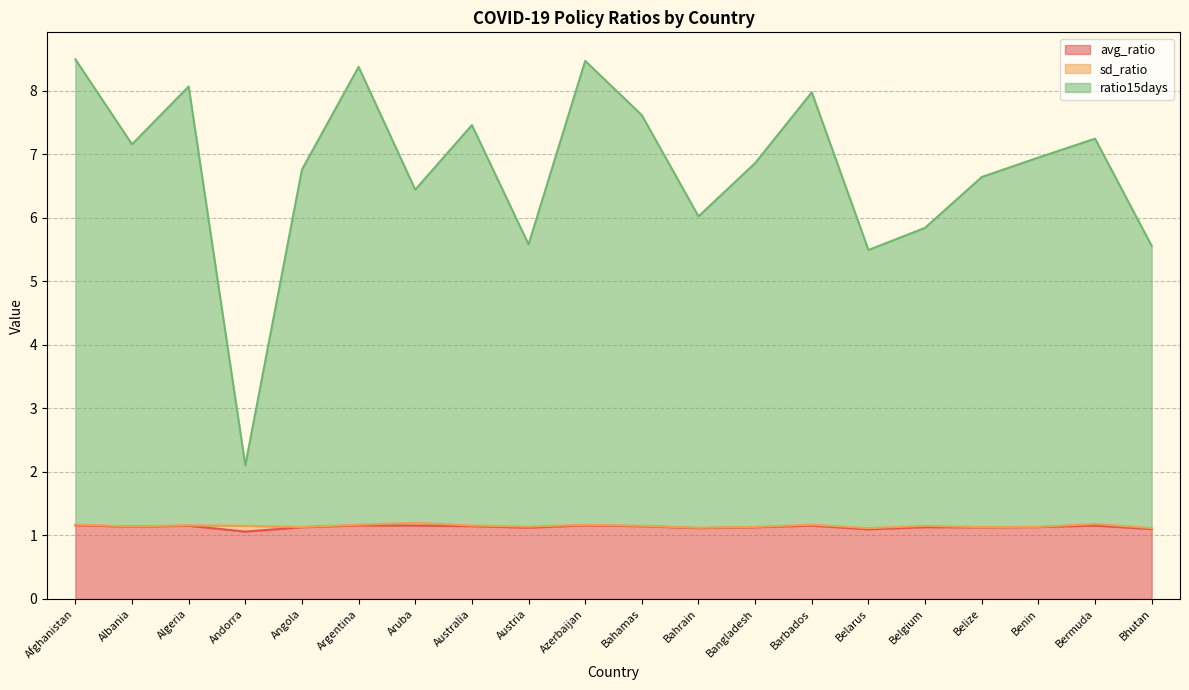

Which series has the largest range (max minus min)?

ratio15days